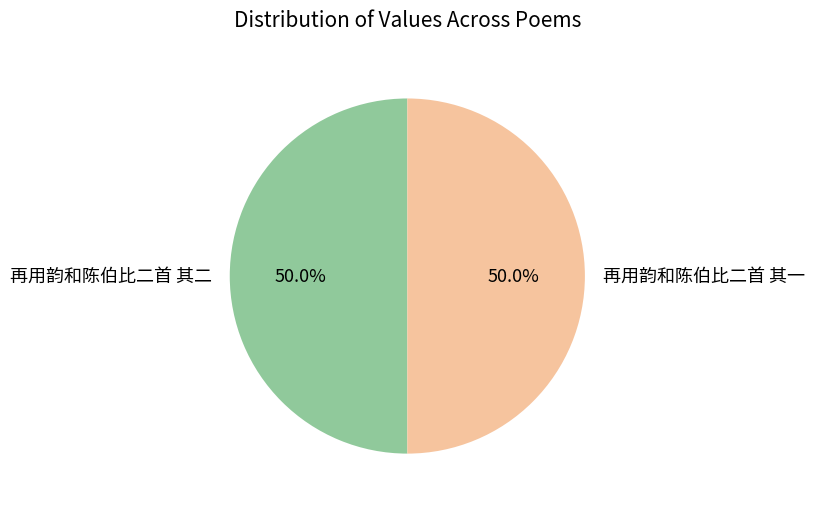

How many slices are in this pie chart?

2